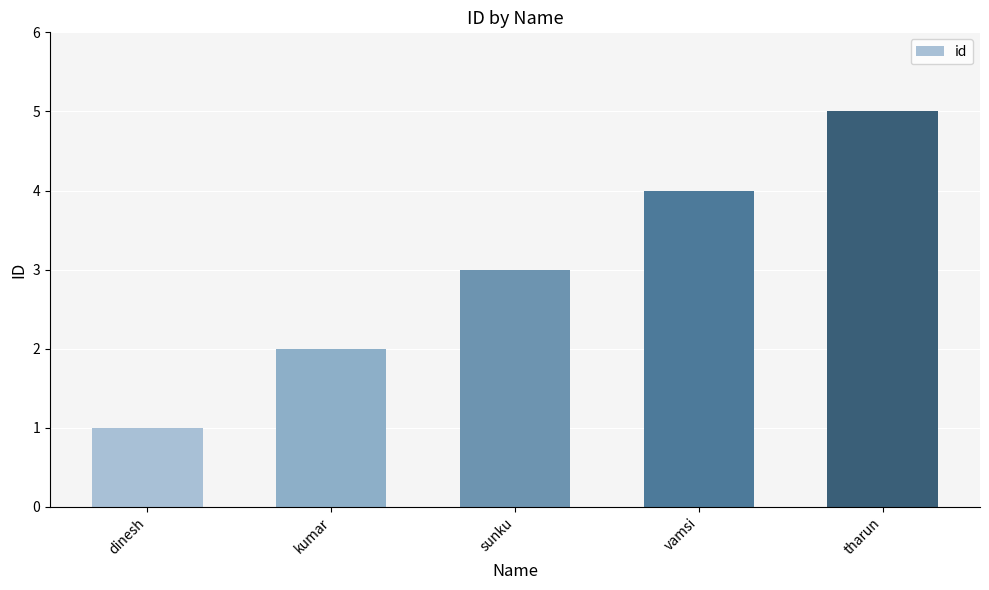

Where is the data nearest to the value 3?

sunku